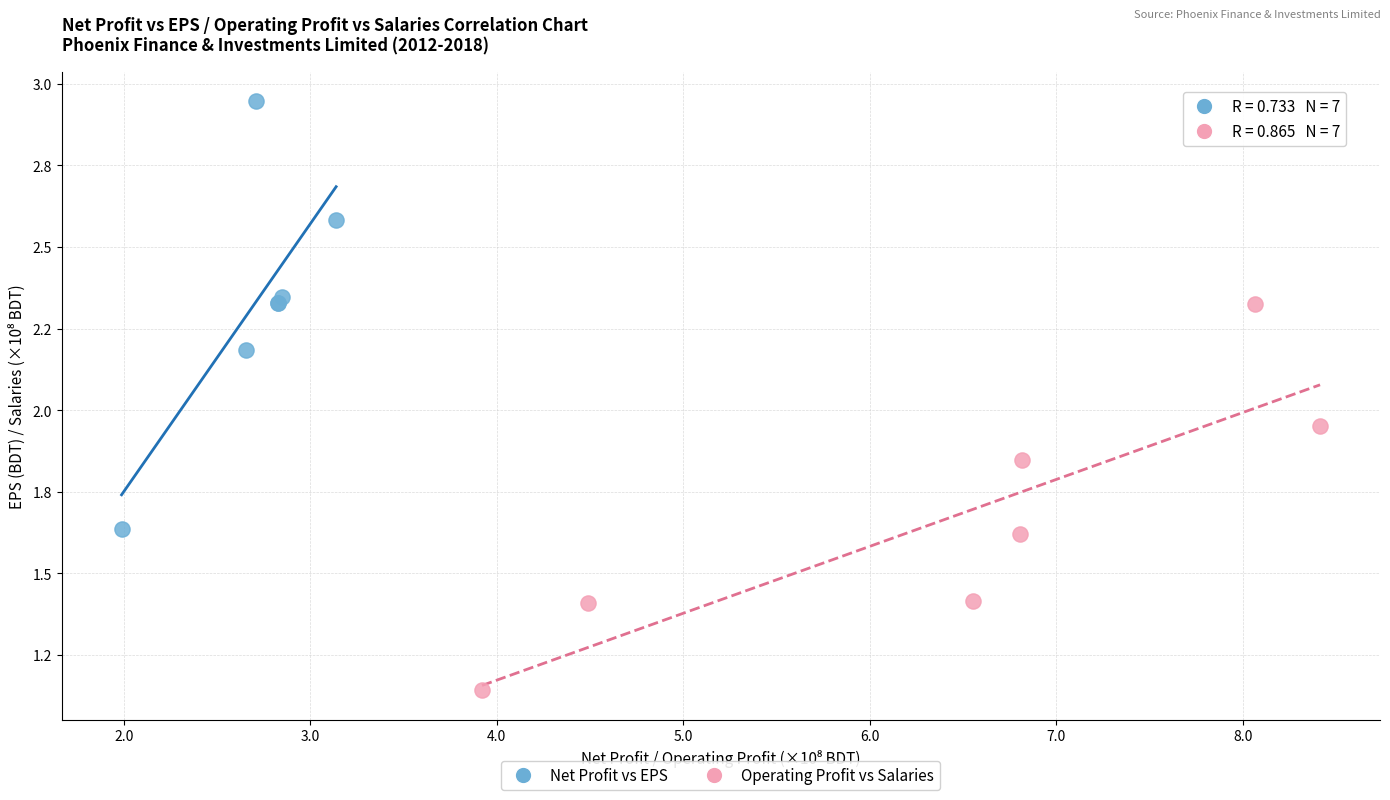

What are all the series names shown in the legend?

Net Profit vs EPS, Operating Profit vs Salaries